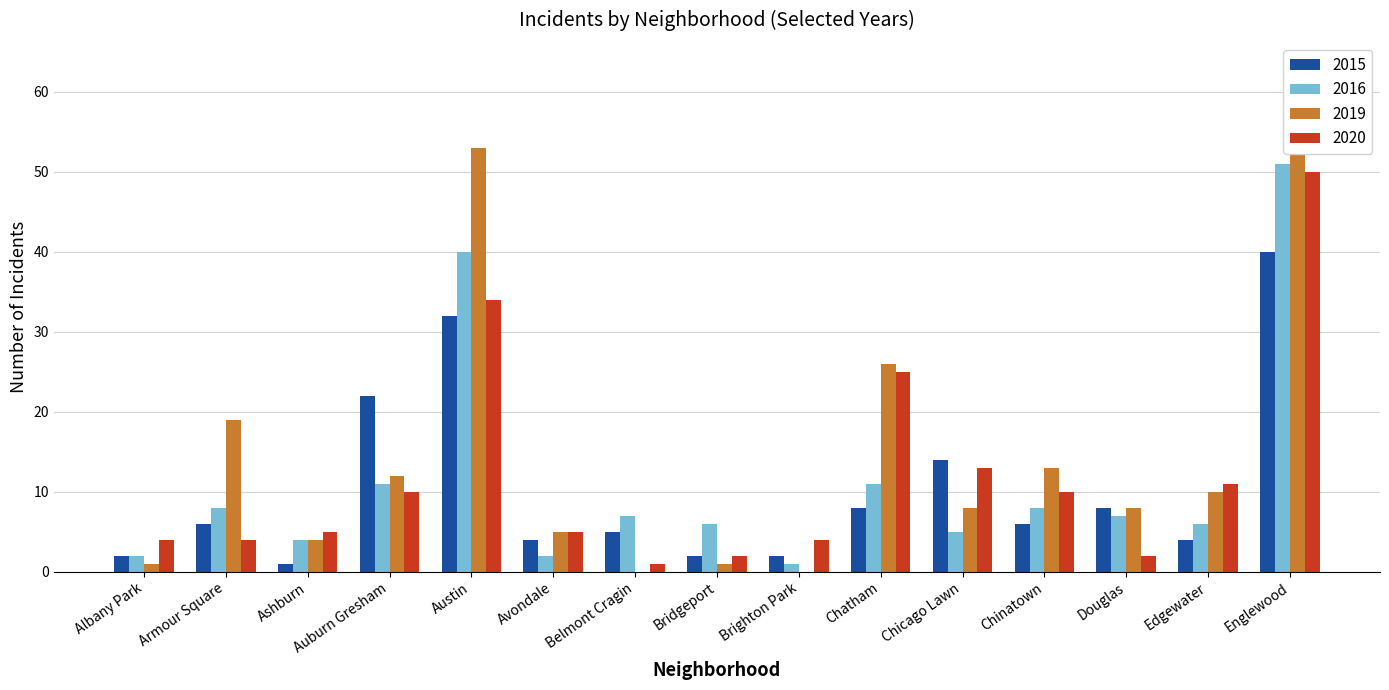

Which series has the largest total across all categories?

2019